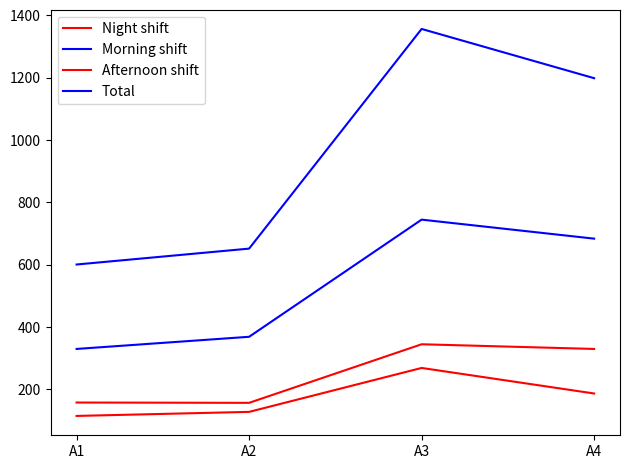

What is the value of the Morning shift point at the 3rd from the left?

744